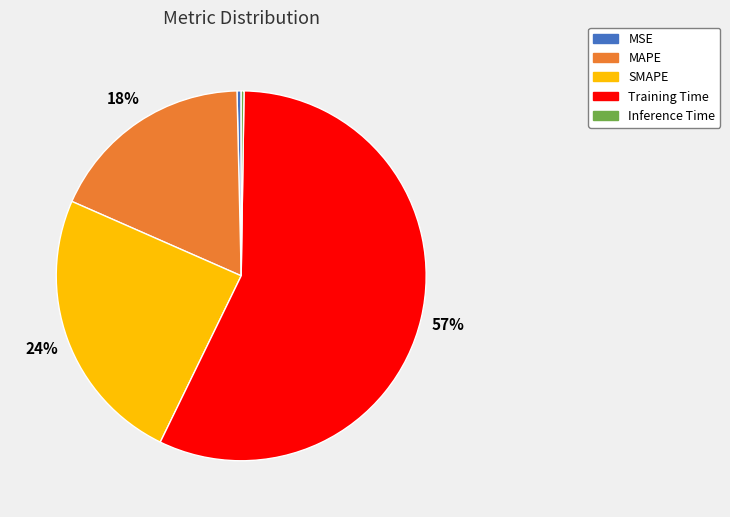

Which slice is the largest?

Training Time